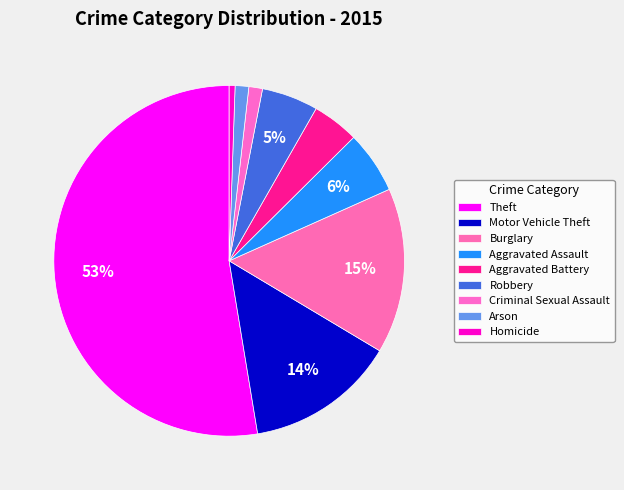

Count the number of slices in the pie.

9